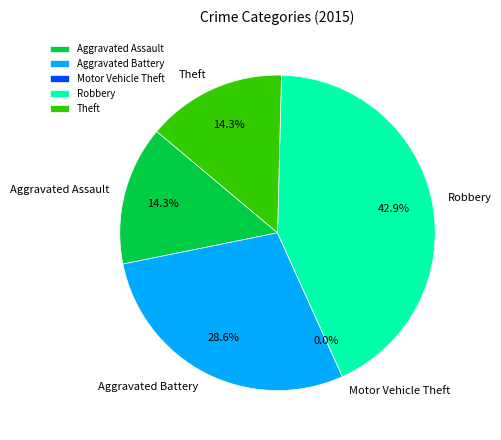

What percentage is the Aggravated Assault slice, to the nearest percent?

14%